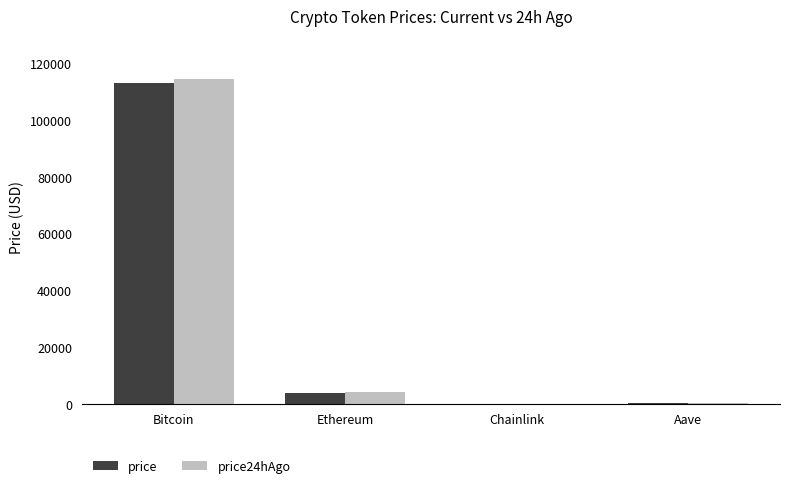

At which category is the sum across all series the highest?

Bitcoin